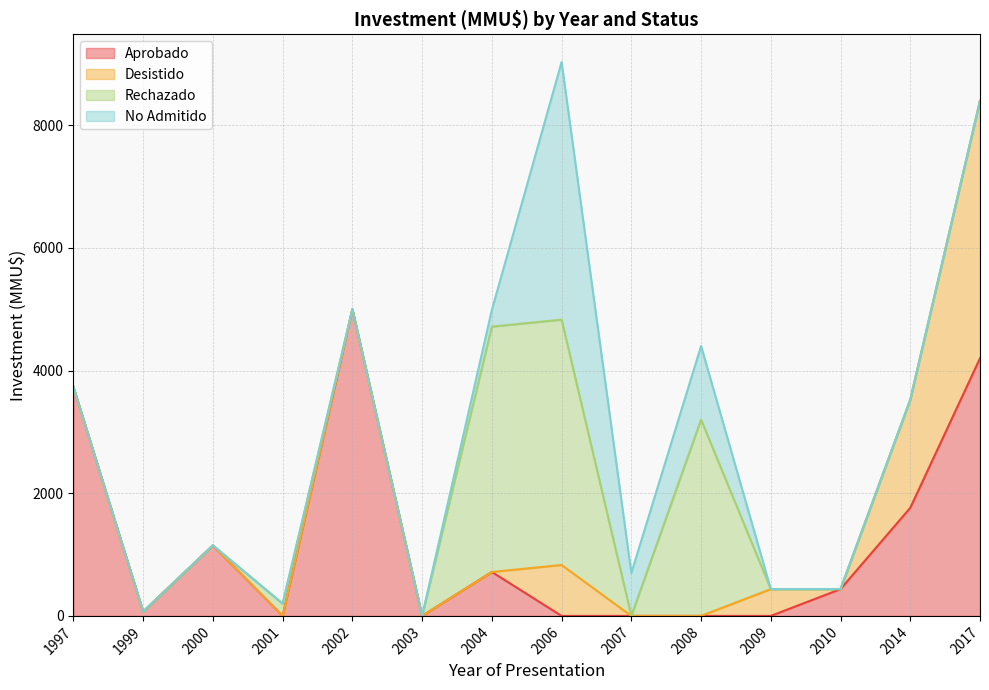

List the series in order of their peak value, highest first.

Aprobado, Desistido, No Admitido, Rechazado